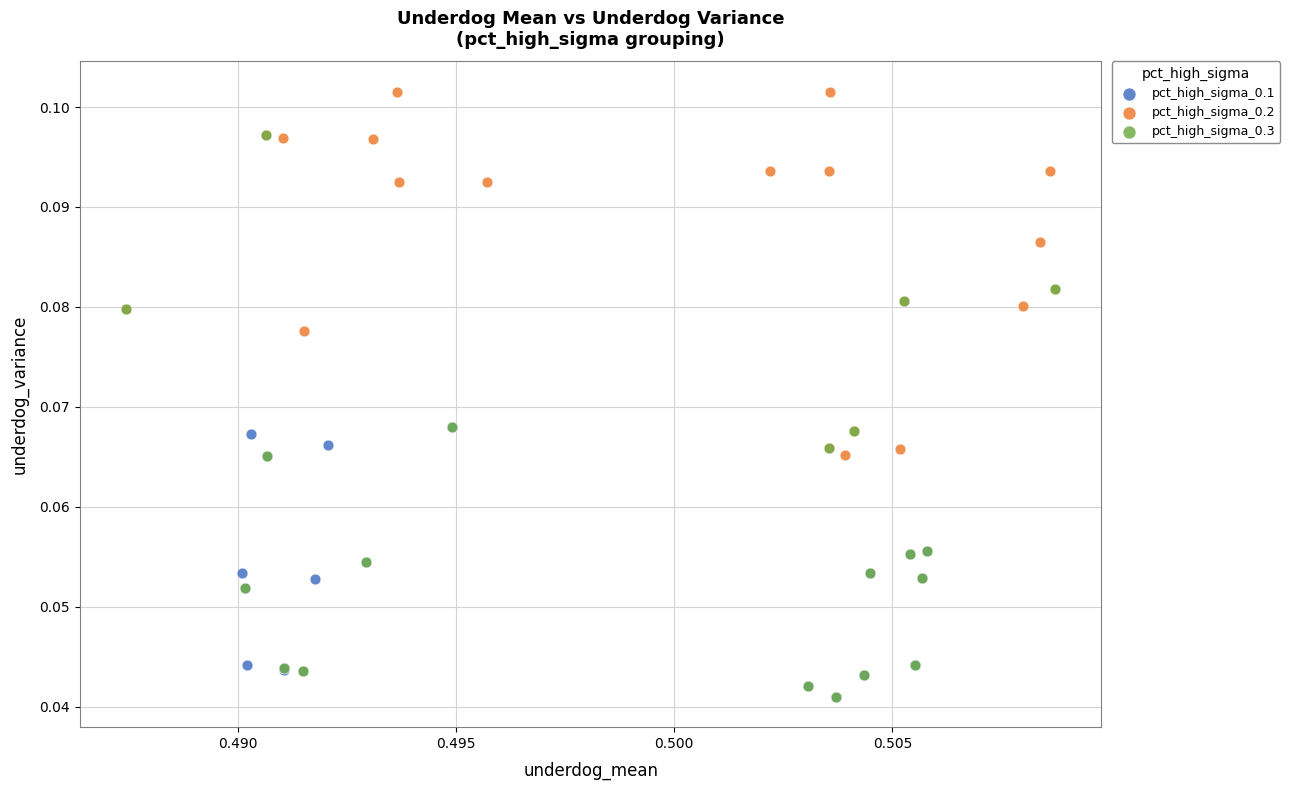

Which series contains the highest Y value?

pct_high_sigma_0.2